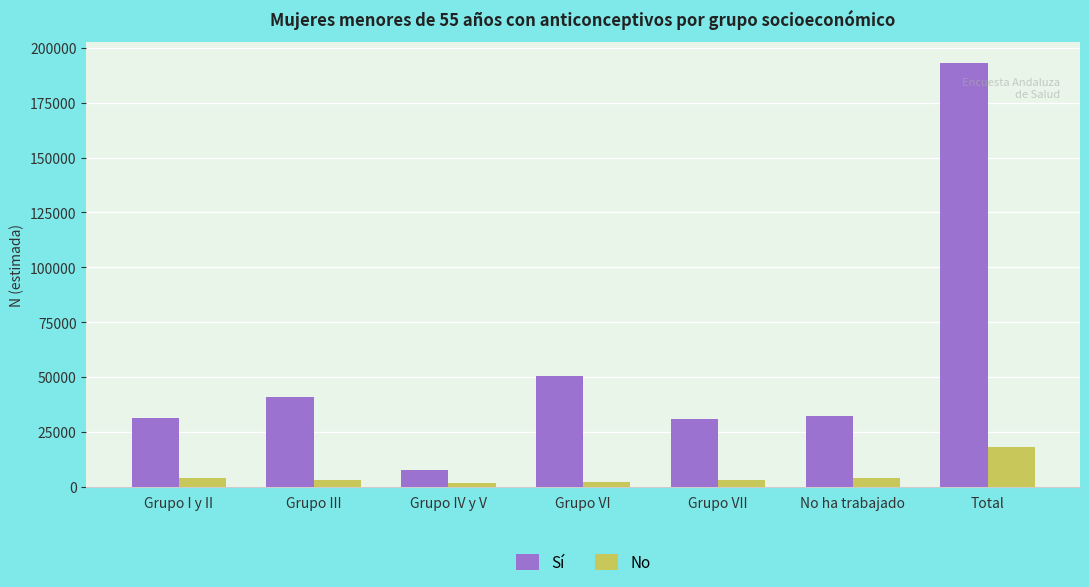

Which series has the largest range (max minus min)?

Sí